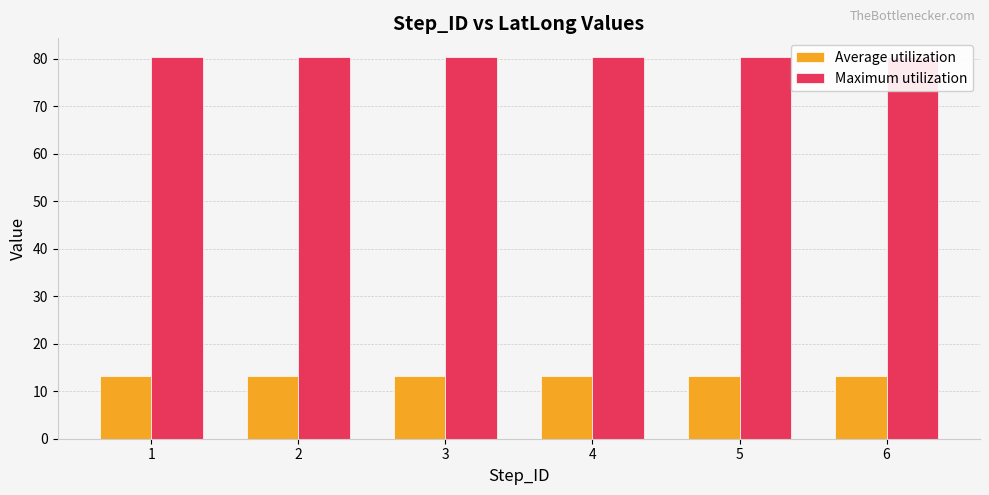

Which series has the largest total across all categories?

Maximum utilization